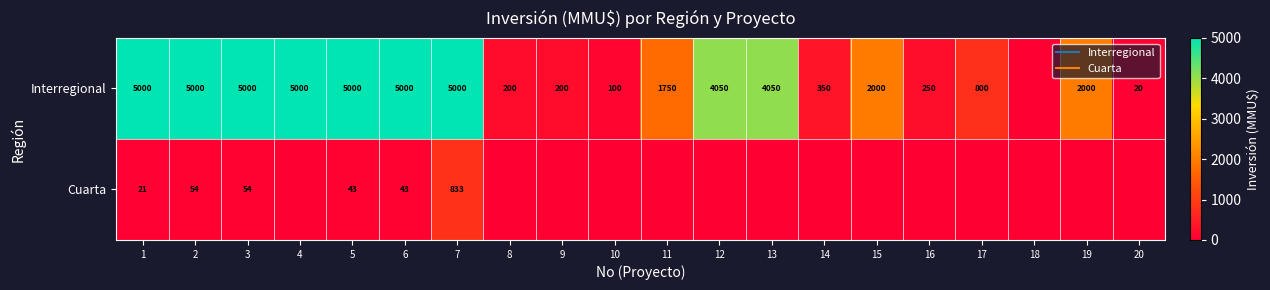

What is the difference between the Interregional values at 16 and 9?

50